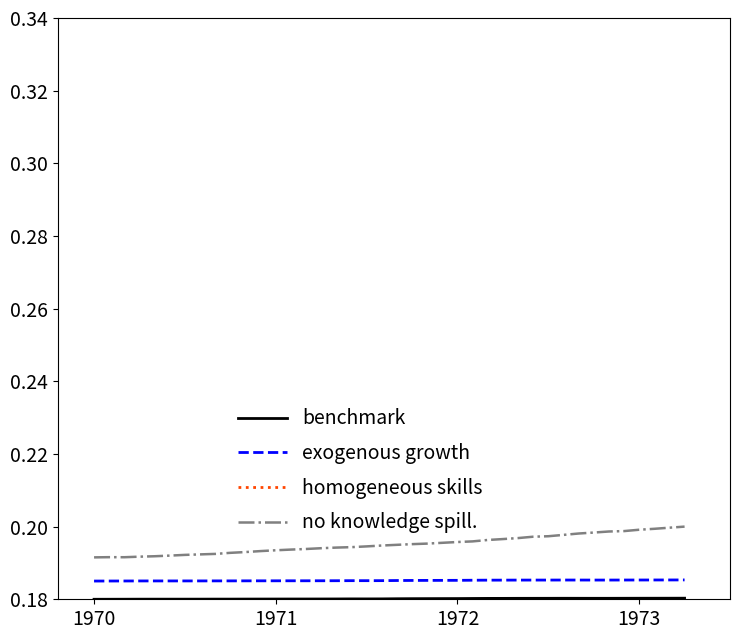

Which series has the largest total across all categories?

no knowledge spill.